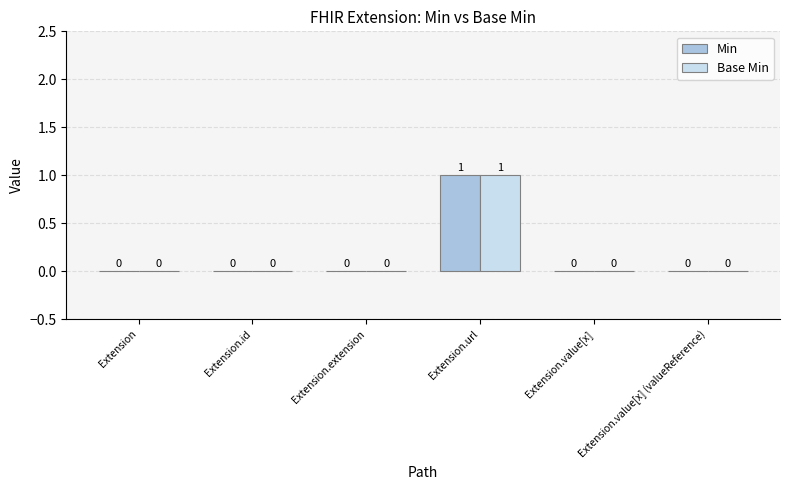

How many groups of bars are there?

6